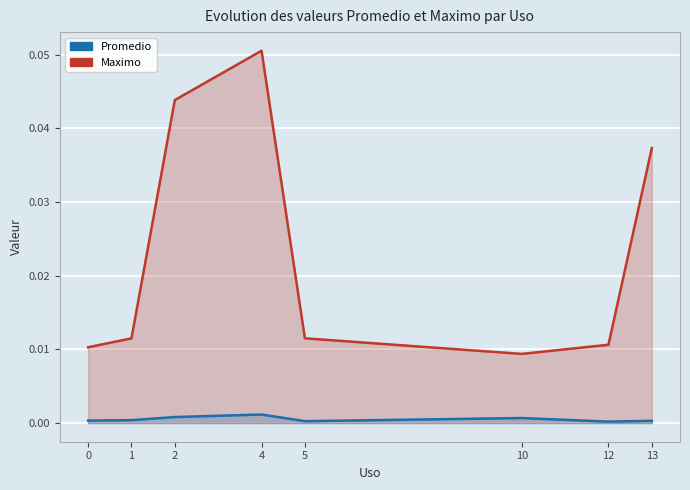

Reading left to right, extract all data points from this chart.

Maximo: 0.0	0.0	0.0	0.1	0.0	0.0	0.0	0.0
Promedio: 0.0	0.0	0.0	0.0	0.0	0.0	0.0	0.0